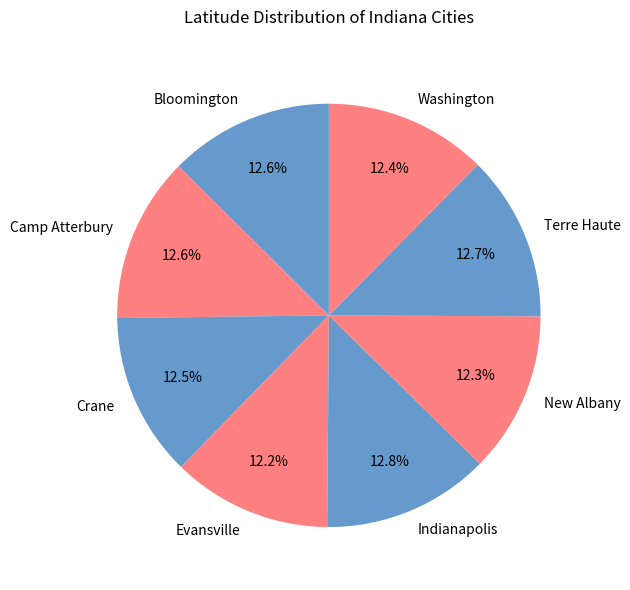

Is the sum of New Albany and Indianapolis greater than half?

No